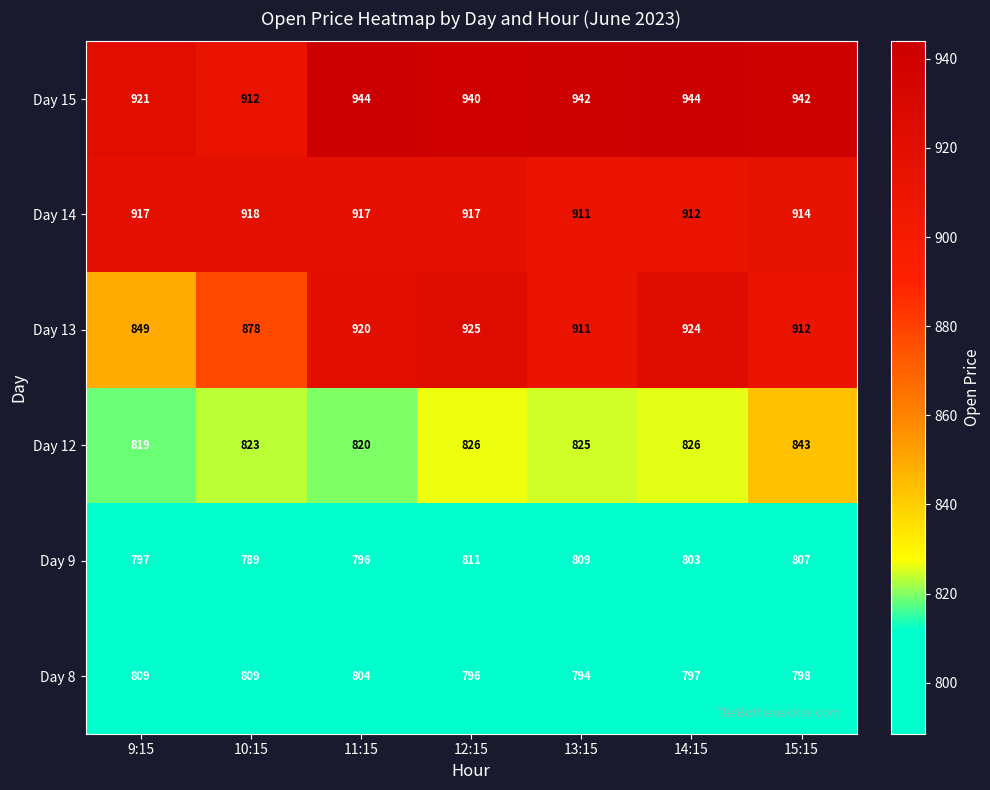

How many series are shown in this chart?

6